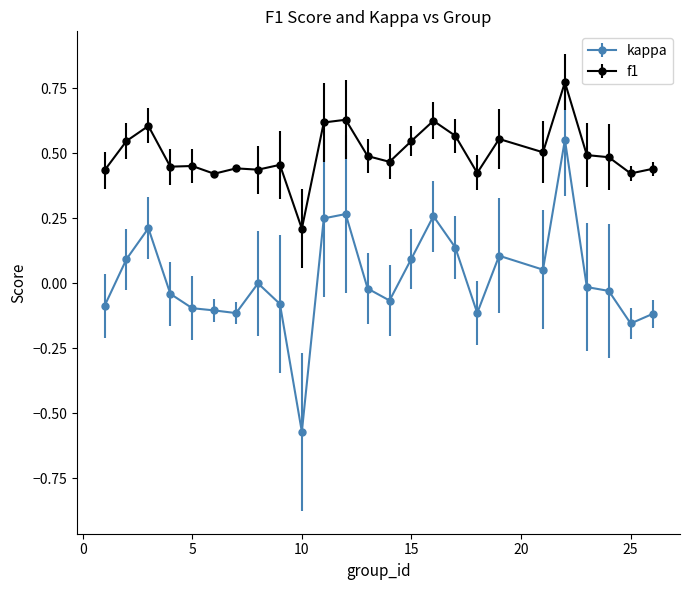

True or false: kappa and f1 cross at least once.

False